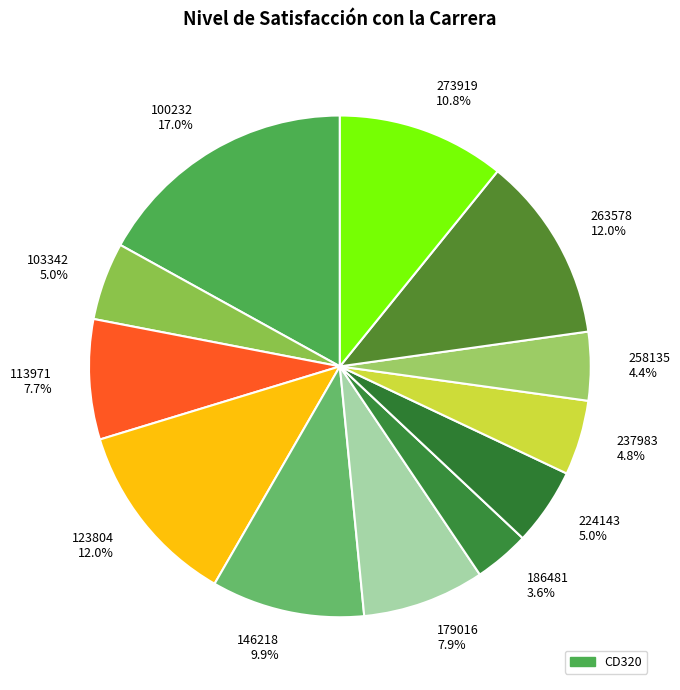

Does 237983 represent more than half of the total?

No